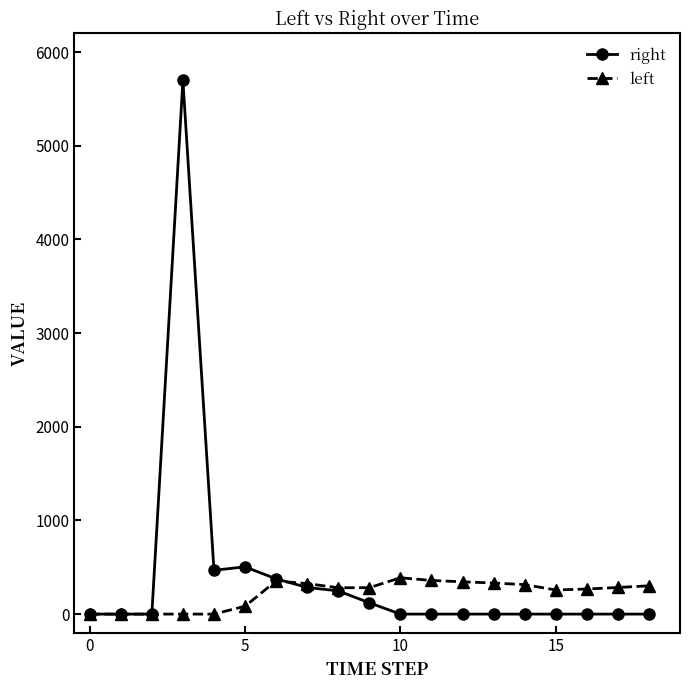

Which series has the largest range (max minus min)?

right